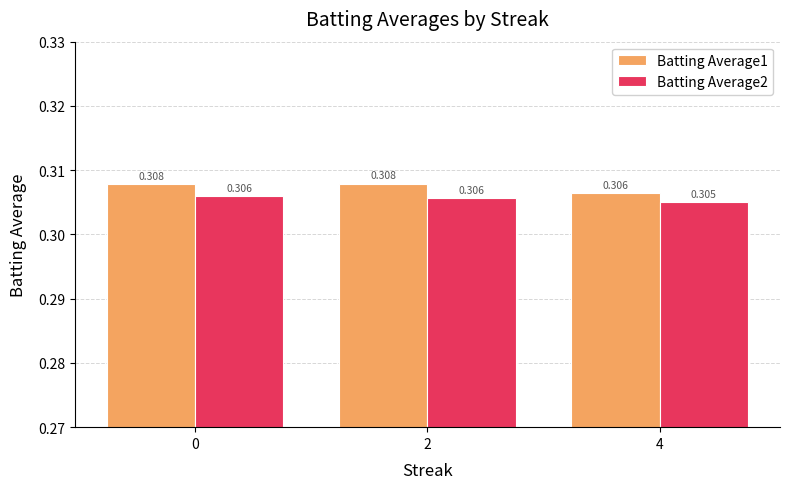

What is the average value of the Batting Average1 series?

0.3